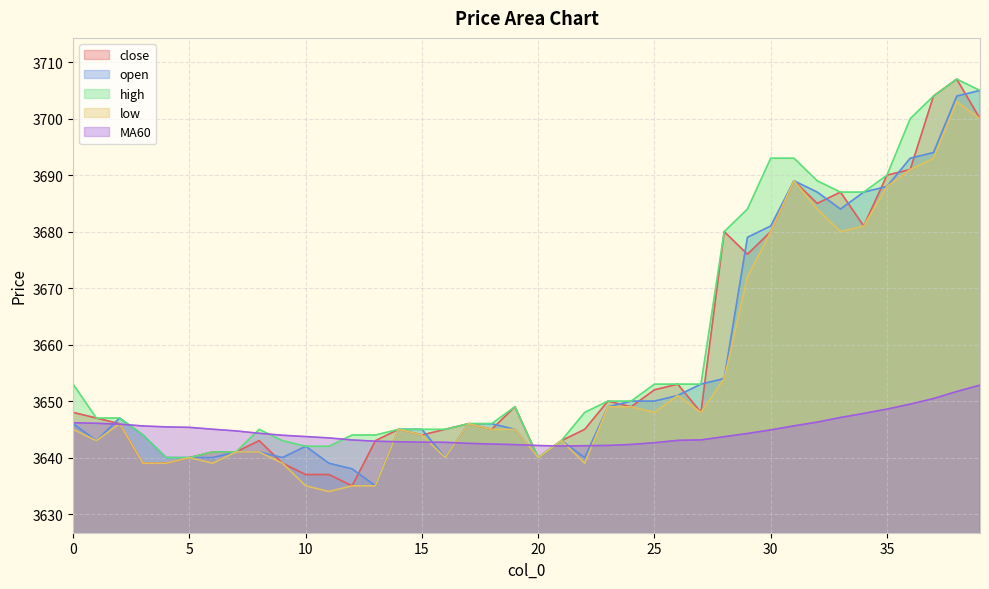

Reading right to left, list all the values displayed in this chart.

close: 3700.0	3707.0	3704.0	3691.0	3690.0	3681.0	3687.0	3685.0	3689.0	3680.0	3676.0	3680.0	3648.0	3653.0	3652.0	3649.0	3650.0	3645.0	3643.0	3640.0	3649.0	3645.0	3646.0	3645.0	3644.0	3645.0	3643.0	3635.0	3637.0	3637.0	3639.0	3643.0	3641.0	3641.0	3640.0	3639.0	3639.0	3646.0	3647.0	3648.0
open: 3705.0	3704.0	3694.0	3693.0	3688.0	3687.0	3684.0	3687.0	3689.0	3681.0	3679.0	3654.0	3653.0	3651.0	3650.0	3650.0	3649.0	3640.0	3643.0	3640.0	3645.0	3646.0	3646.0	3640.0	3645.0	3645.0	3635.0	3638.0	3639.0	3642.0	3640.0	3641.0	3641.0	3640.0	3640.0	3640.0	3644.0	3647.0	3643.0	3646.0
high: 3705.0	3707.0	3704.0	3700.0	3690.0	3687.0	3687.0	3689.0	3693.0	3693.0	3684.0	3680.0	3653.0	3653.0	3653.0	3650.0	3650.0	3648.0	3643.0	3640.0	3649.0	3646.0	3646.0	3645.0	3645.0	3645.0	3644.0	3644.0	3642.0	3642.0	3643.0	3645.0	3641.0	3641.0	3640.0	3640.0	3644.0	3647.0	3647.0	3653.0
low: 3700.0	3703.0	3693.0	3691.0	3688.0	3681.0	3680.0	3684.0	3689.0	3680.0	3672.0	3654.0	3648.0	3651.0	3648.0	3649.0	3649.0	3639.0	3643.0	3640.0	3645.0	3645.0	3646.0	3640.0	3644.0	3645.0	3635.0	3635.0	3634.0	3635.0	3639.0	3641.0	3641.0	3639.0	3640.0	3639.0	3639.0	3646.0	3643.0	3645.0
MA60: 3652.8	3651.7	3650.4	3649.5	3648.6	3647.8	3647.1	3646.3	3645.6	3644.9	3644.3	3643.7	3643.1	3643.1	3642.6	3642.3	3642.2	3642.1	3642.1	3642.1	3642.3	3642.4	3642.5	3642.7	3642.7	3642.8	3642.9	3643.1	3643.5	3643.7	3643.9	3644.3	3644.7	3645.0	3645.3	3645.4	3645.6	3645.9	3646.1	3646.2